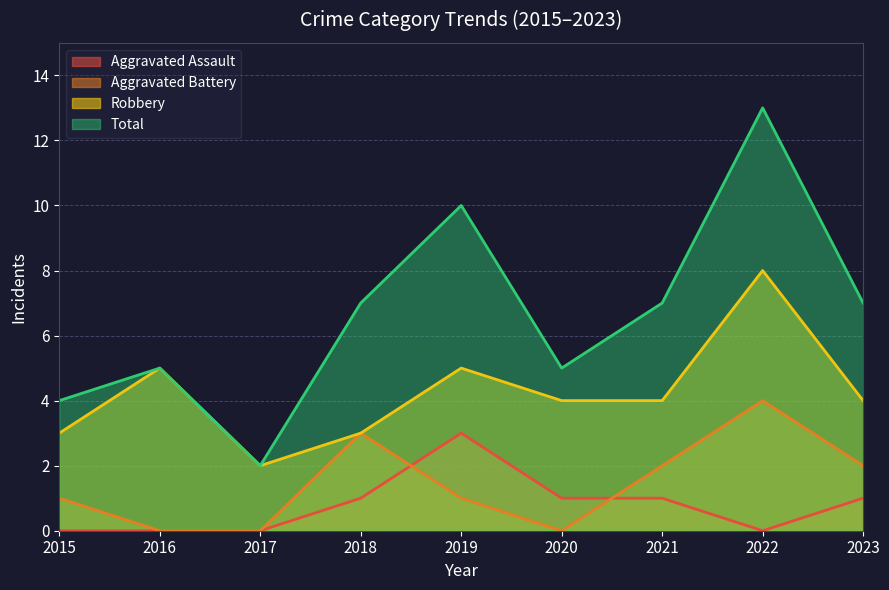

What is the average value of the Total series?

7